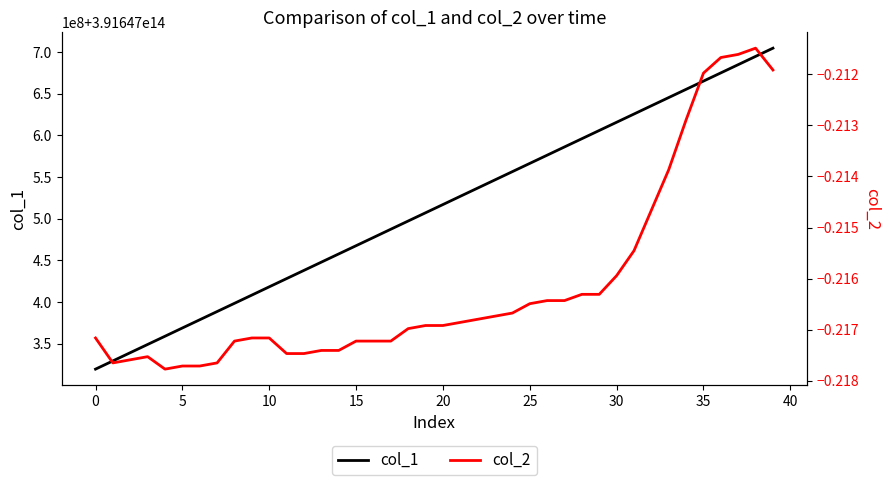

True or false: col_1 and col_2 intersect in this chart.

False